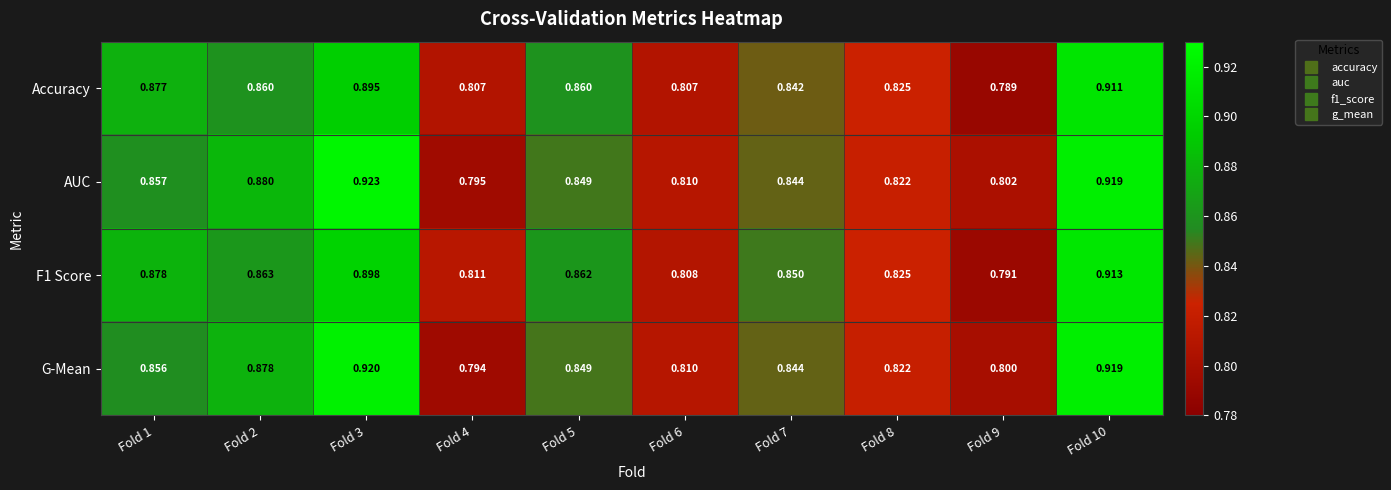

Which series has the largest total across all categories?

AUC